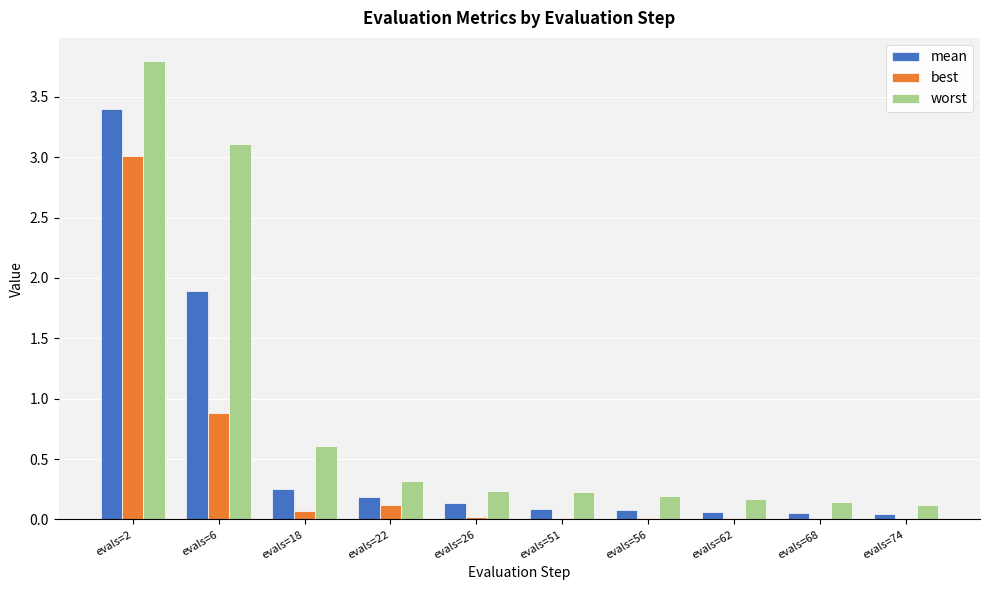

What is the total value across all series at evals=6?

5.9